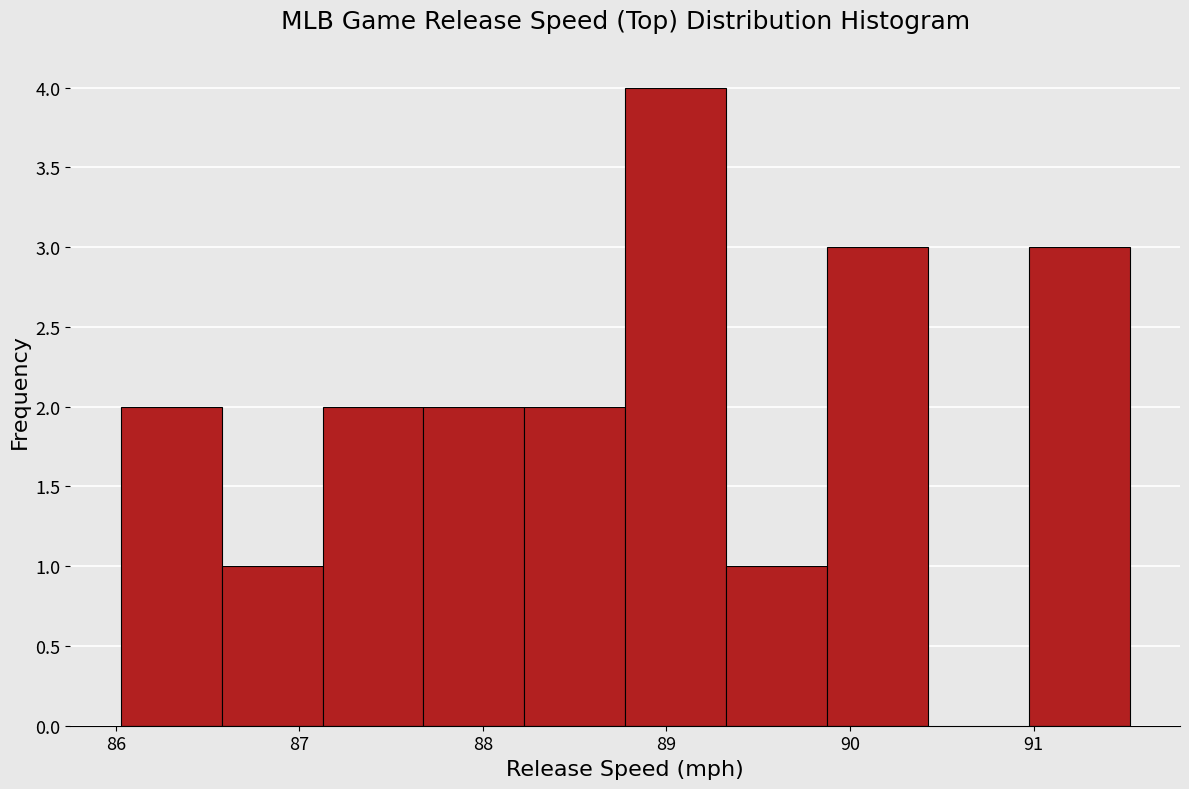

Over which range of the x-axis is the bar tallest?

88.8 to 89.3